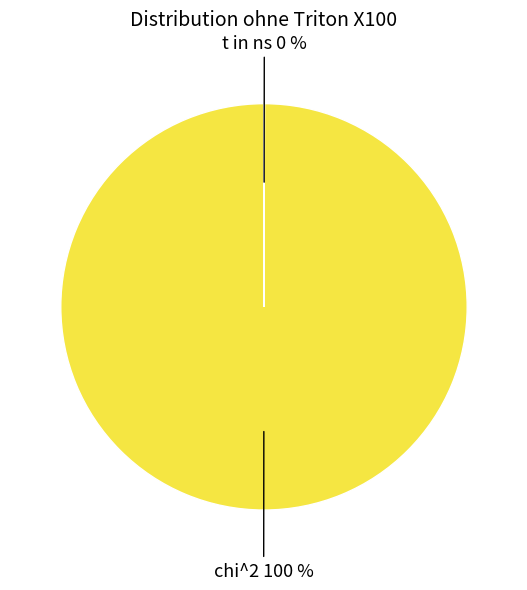

Is there any slice that represents more than half of the pie?

Yes